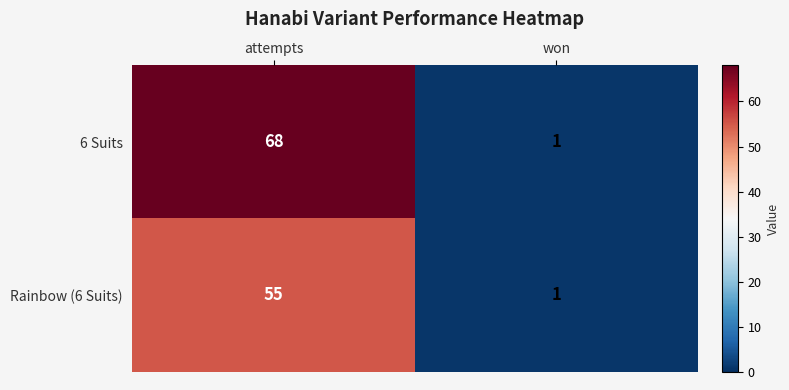

List the series in order of their overall mean, lowest first.

Rainbow (6 Suits), 6 Suits